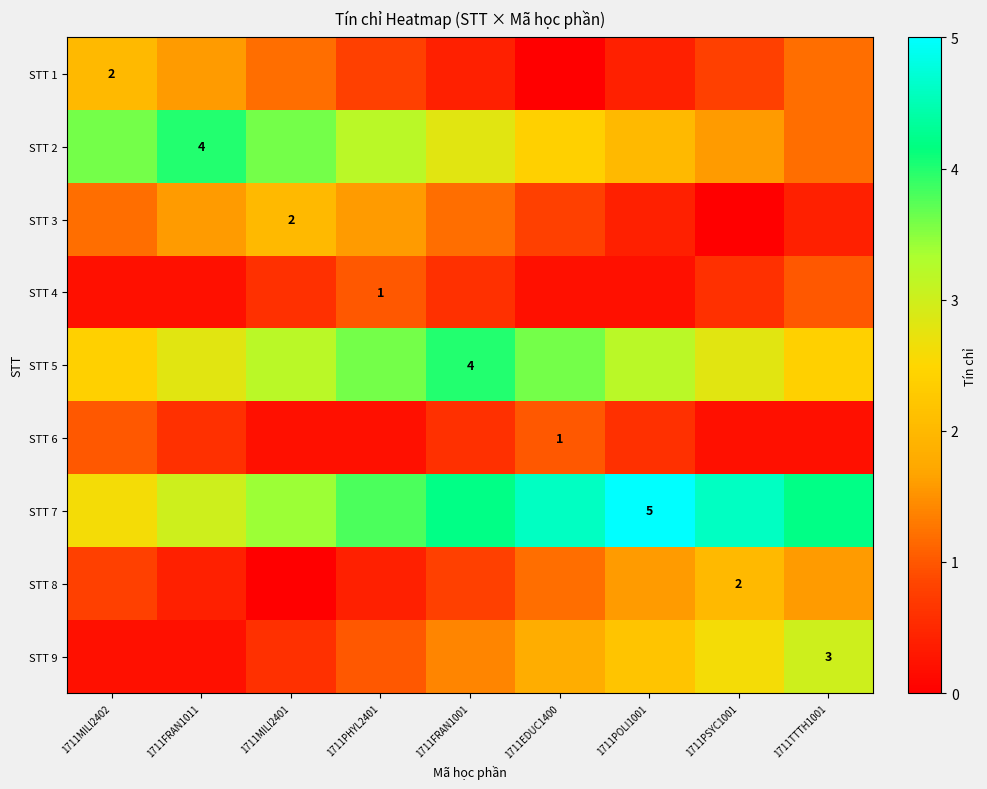

What is the spread (max minus min) of values at 1711PHYL2401?

3.6